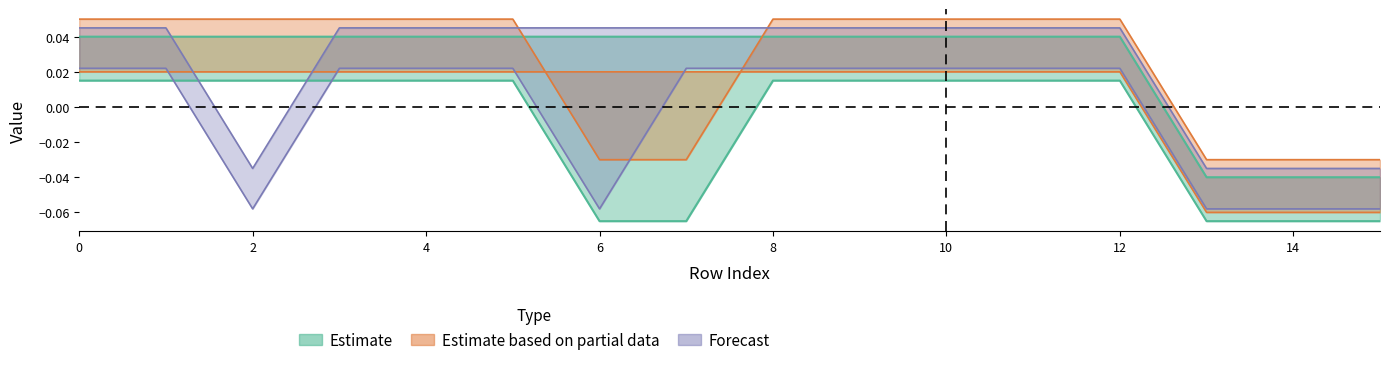

At how many categories does at least one series exceed 0?

13